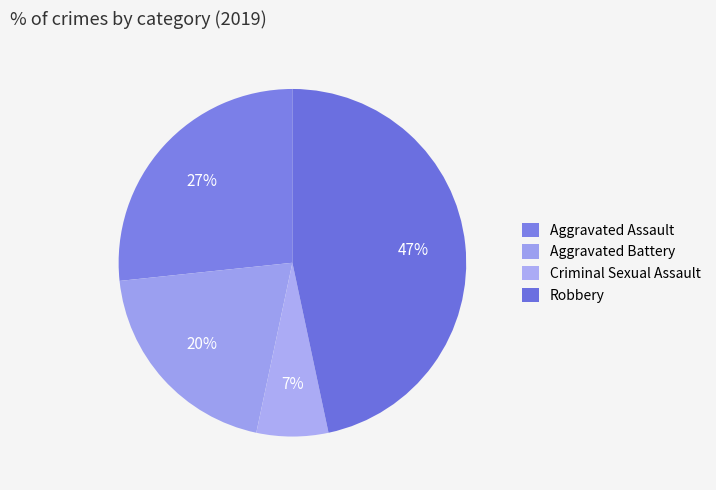

To the nearest percent, what portion does Aggravated Assault represent?

27%